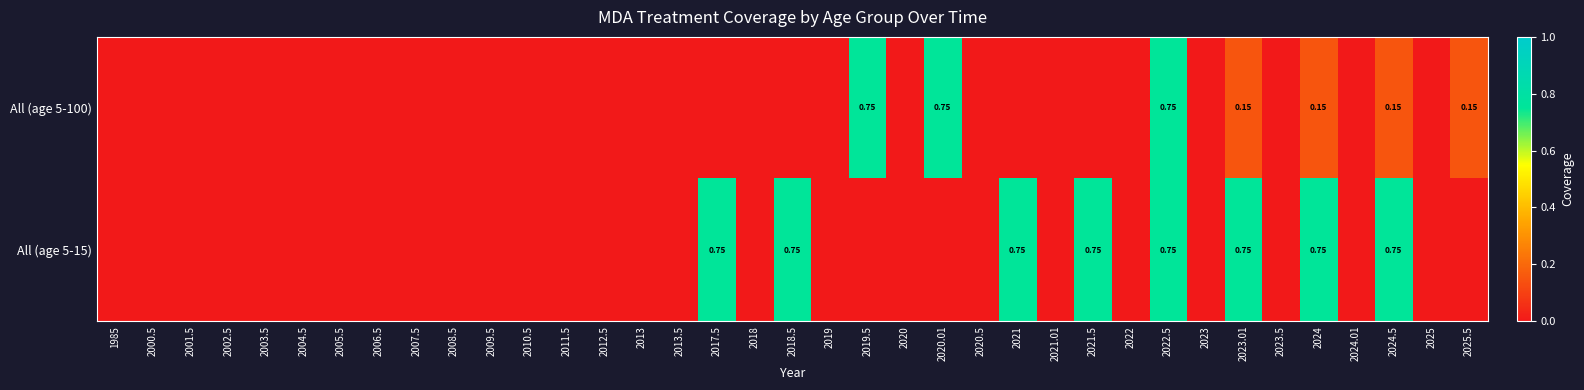

Count the All (age 5-100) values in the range 0 to 1.

37